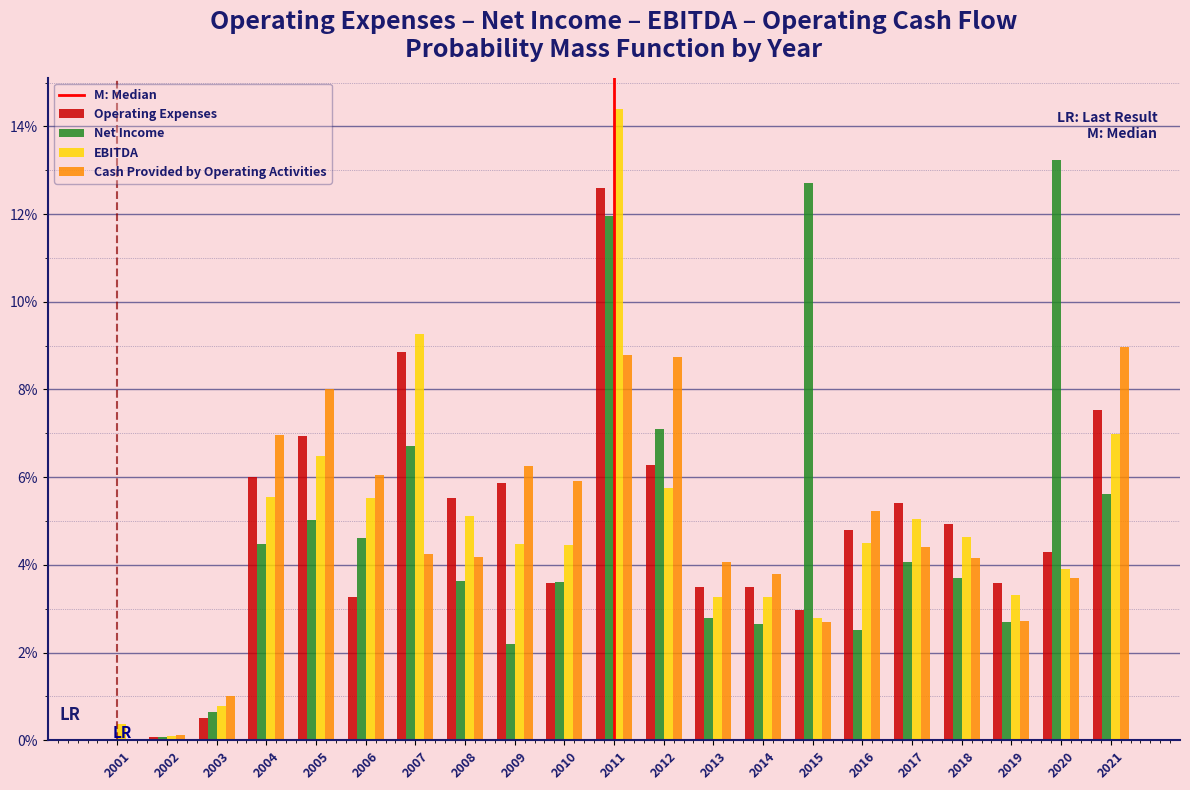

Which series changed the most between 2002 and 2019?

Operating Expenses